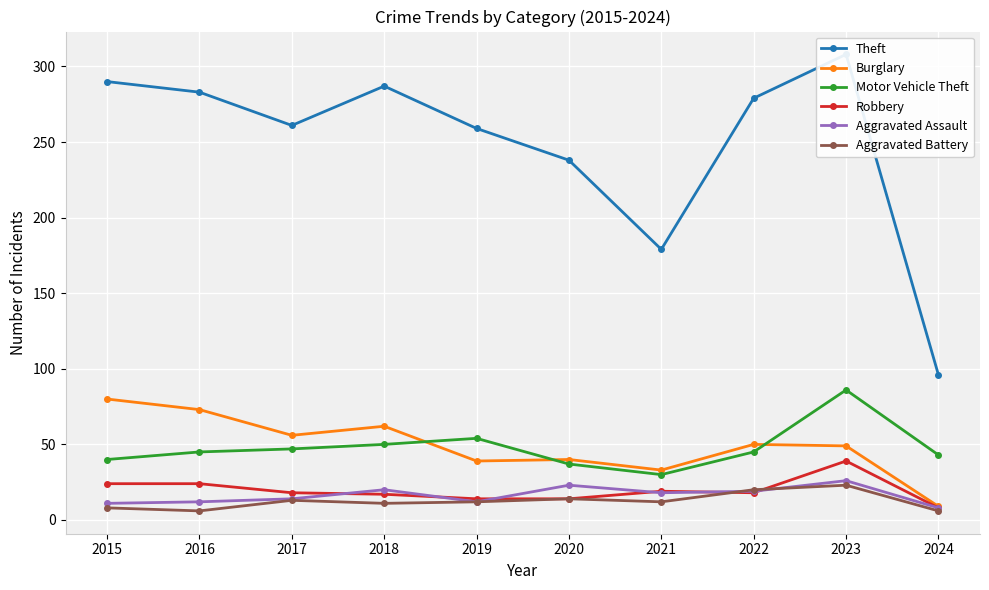

Where is the first local minimum for Aggravated Battery?

2016